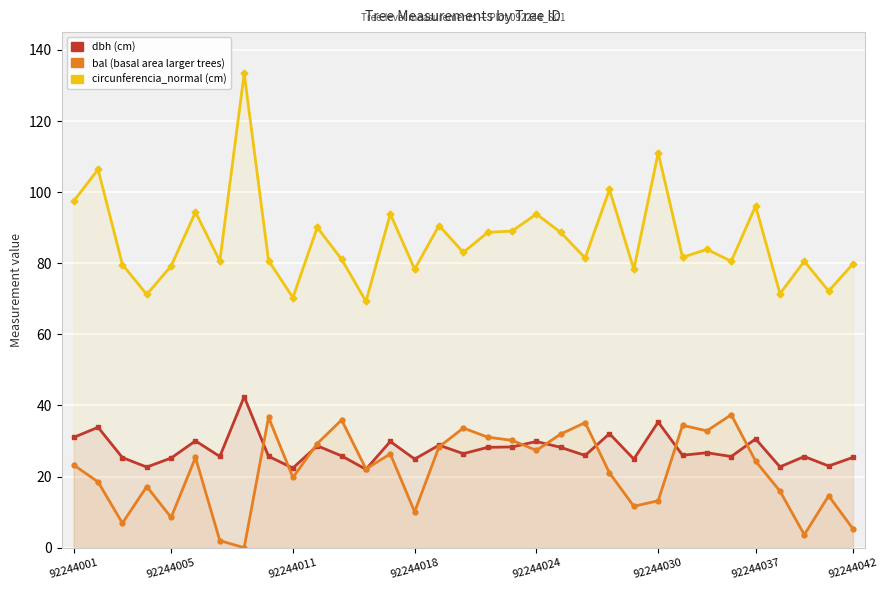

The bal series shows 32.2 at 92244005. True or false?

False